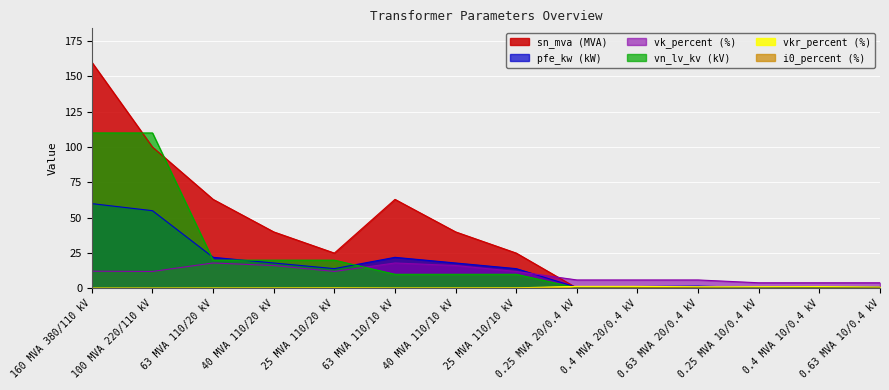

What is the difference between the highest and lowest values at 0.63 MVA 20/0.4 kV?

5.7